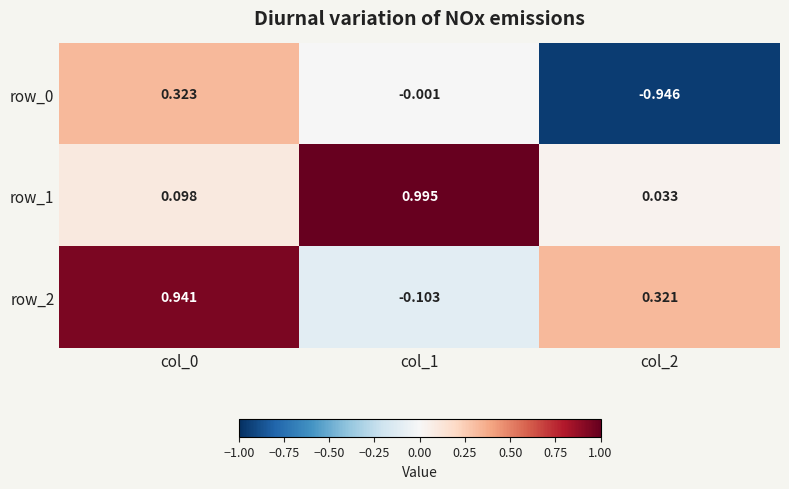

At which label is row_0 closest to 0?

col_1